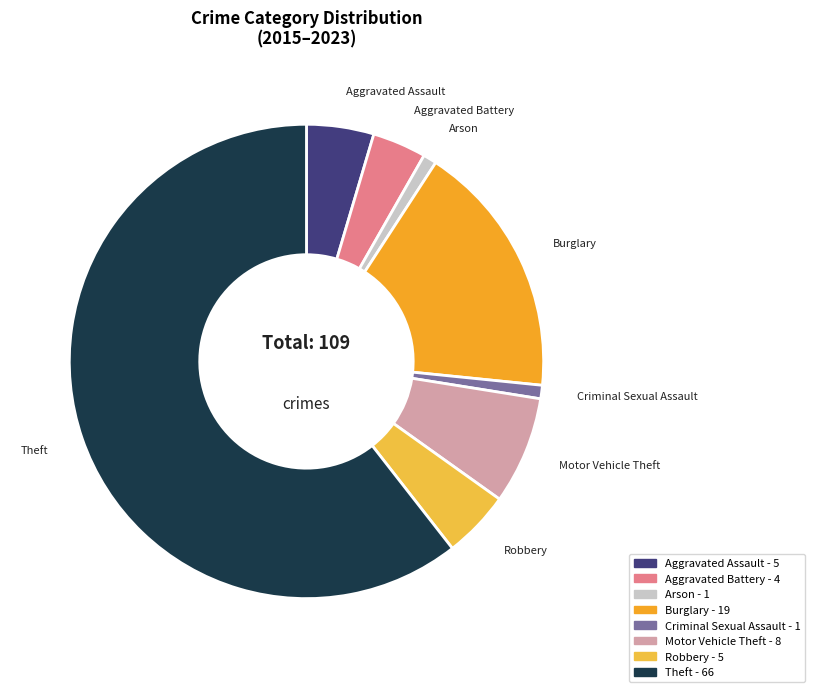

What is the largest slice in the pie chart?

Theft